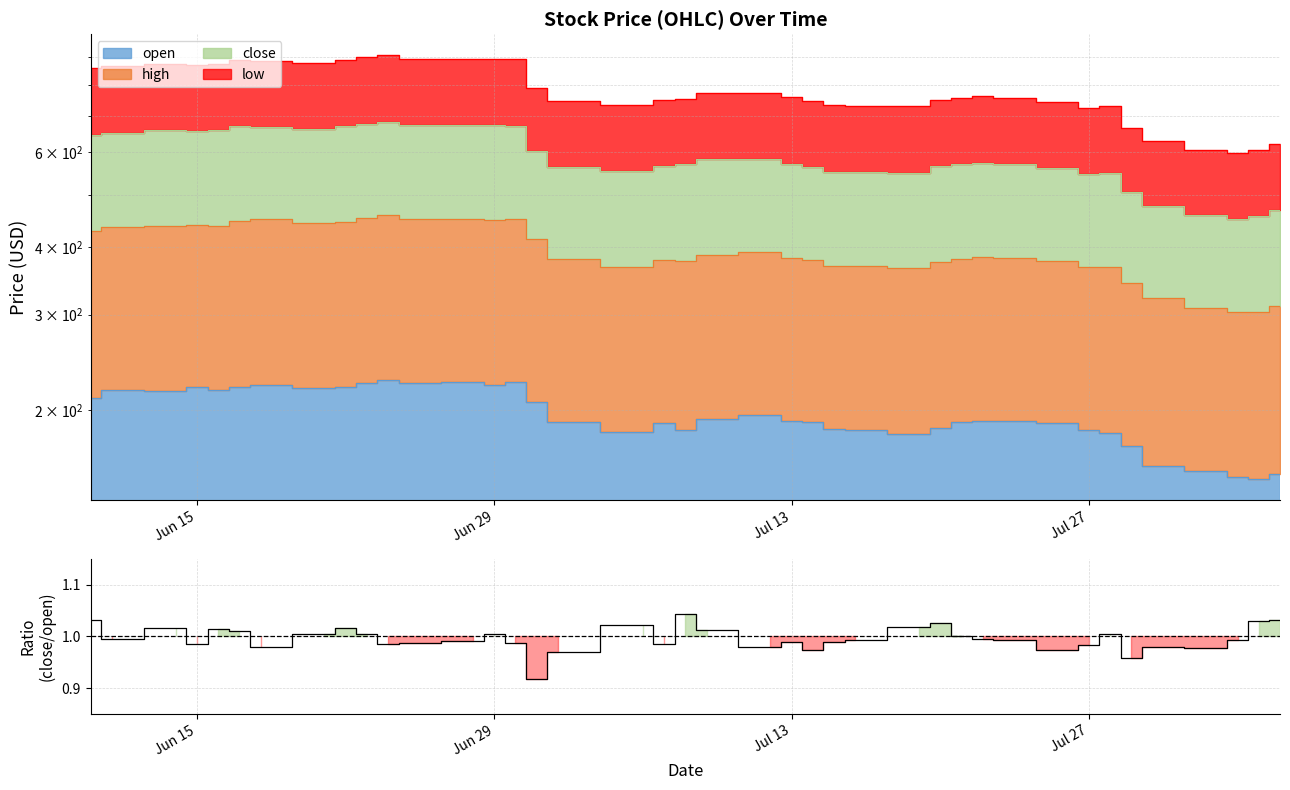

Is it true that the value at 12 is 1.6?

False